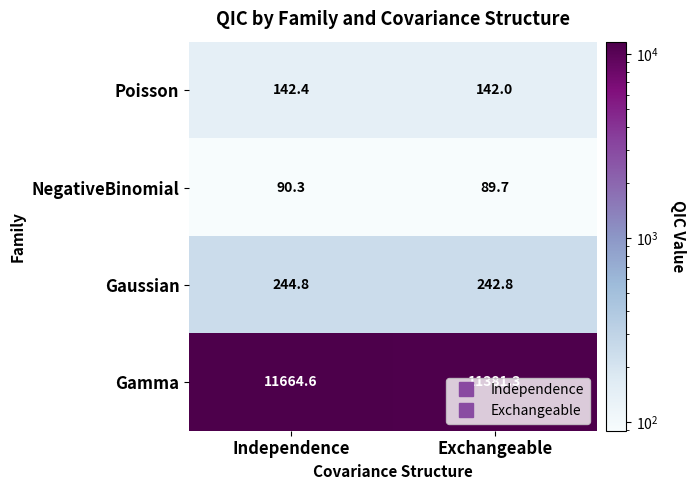

What is the total value across all series at Exchangeable?

11855.8